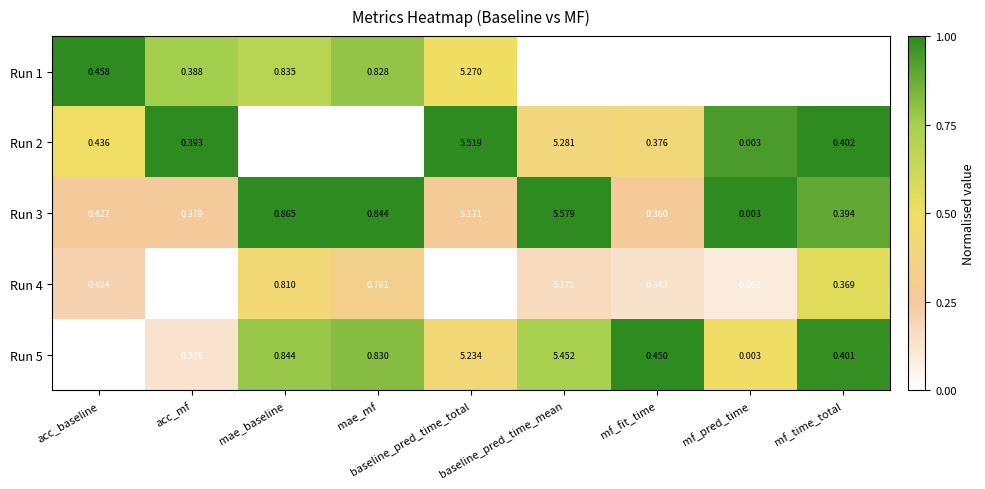

Rank the categories by Run 3 value from lowest to highest.

mf_pred_time, mf_fit_time, acc_mf, mf_time_total, acc_baseline, mae_mf, mae_baseline, baseline_pred_time_total, baseline_pred_time_mean